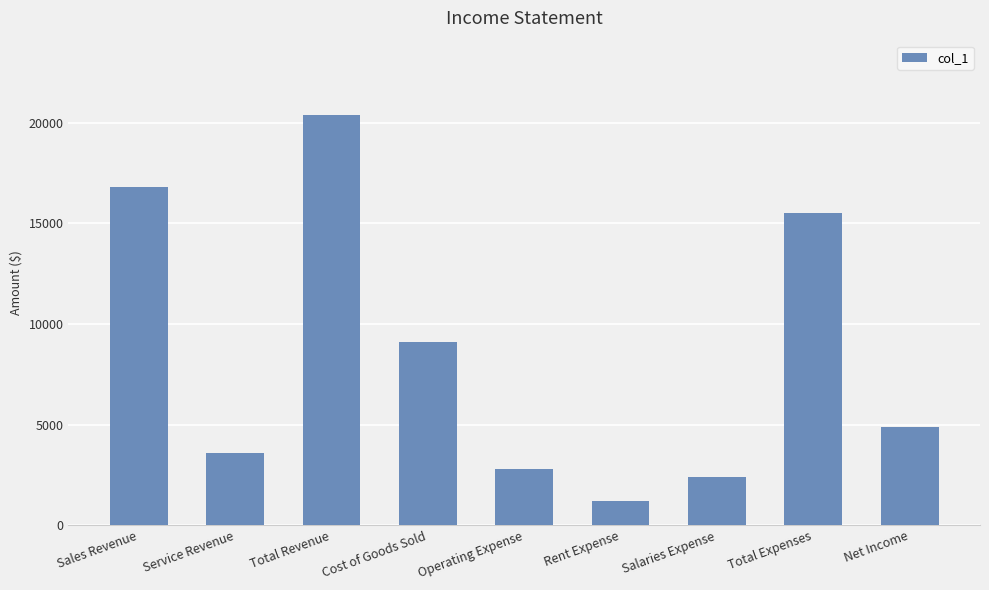

Is it true that the value at Salaries Expense is 4286?

False